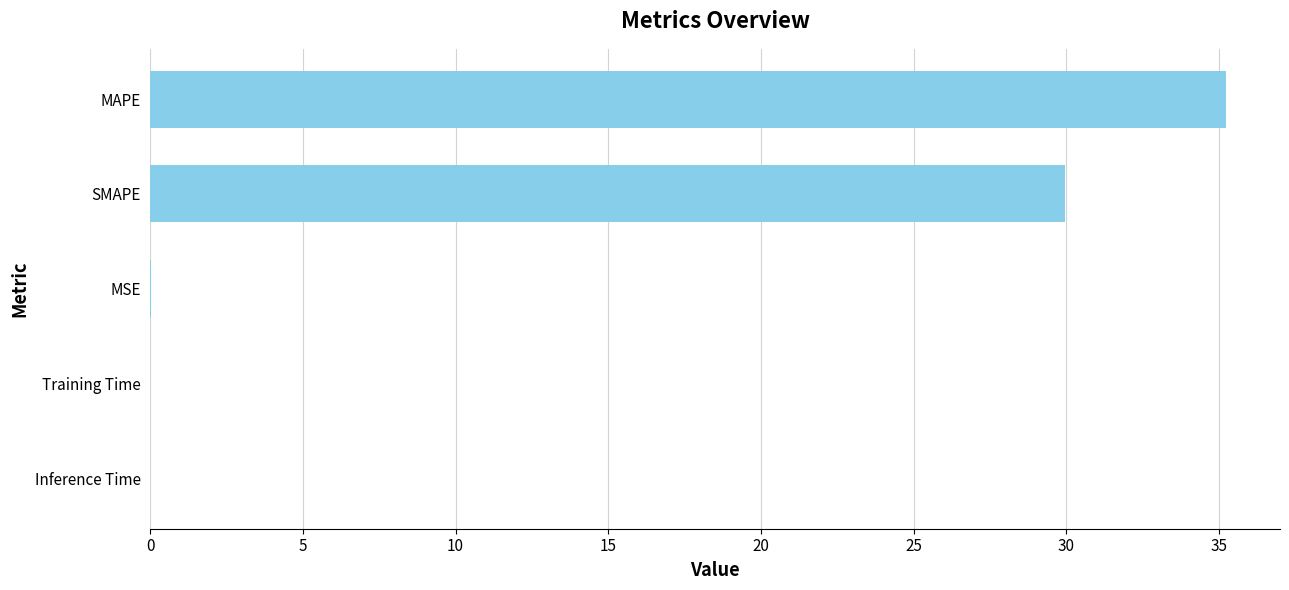

The value at SMAPE is 8.4. True or false?

False